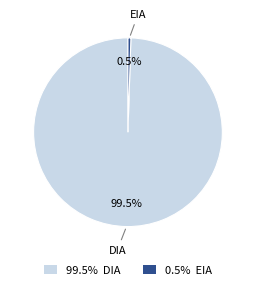

True or false: EIA accounts for 11% of the total.

False